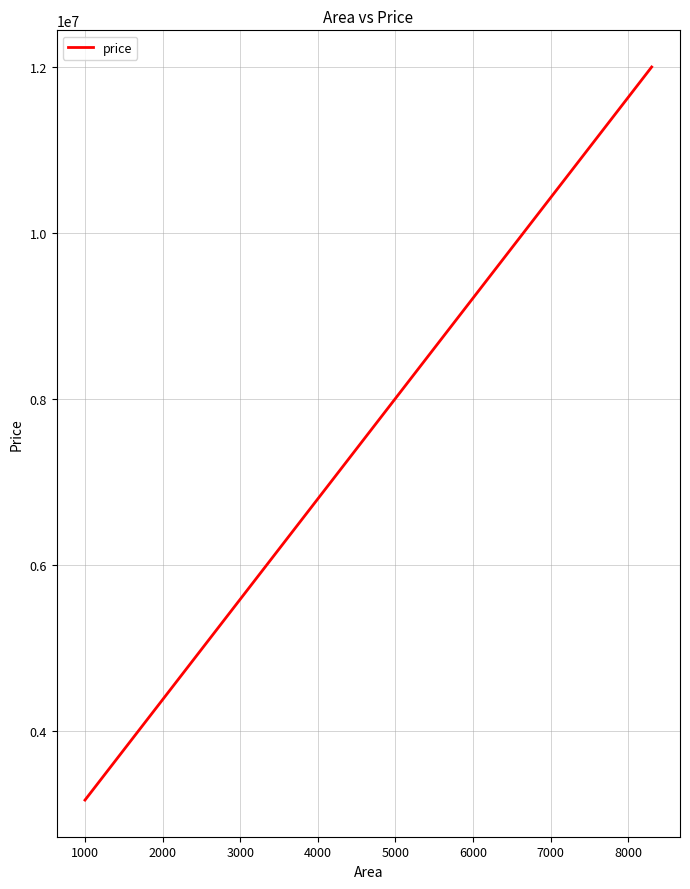

How many lines are shown in the chart?

1